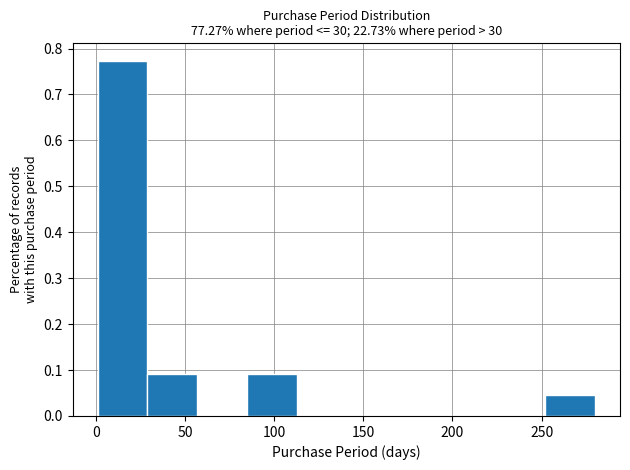

How tall is the bar that spans 0 to 30 on the x-axis? Neither the bar edges nor the heights are printed on the chart, so give them approximately, as read against the axes.

0.77